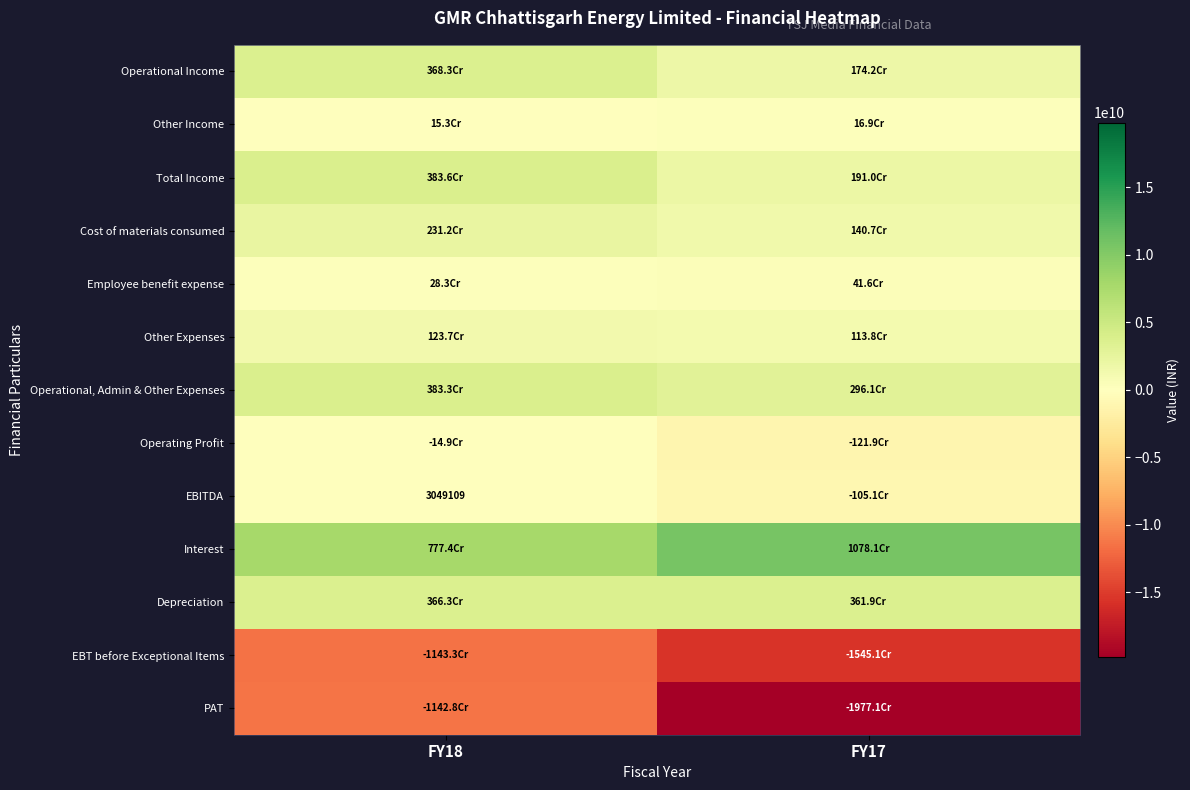

Rank the series by their maximum value, from lowest to highest.

EBT before Exceptional Items, PAT, Operating Profit, EBITDA, Other Income, Employee benefit expense, Other Expenses, Cost of materials consumed, Depreciation, Operational Income, Operational, Admin & Other Expenses, Total Income, Interest